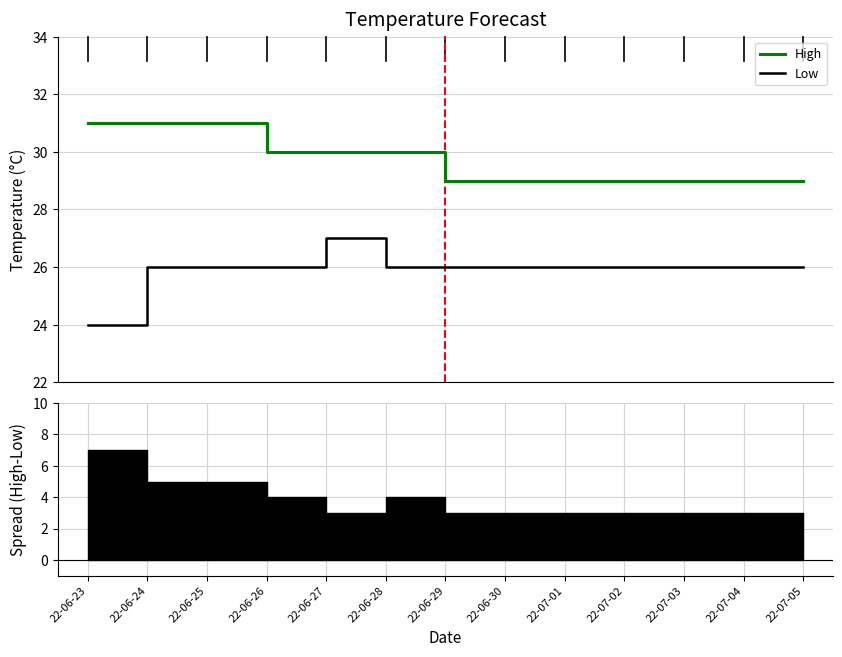

At 22-06-29, list the series in order from largest to smallest.

High, Low